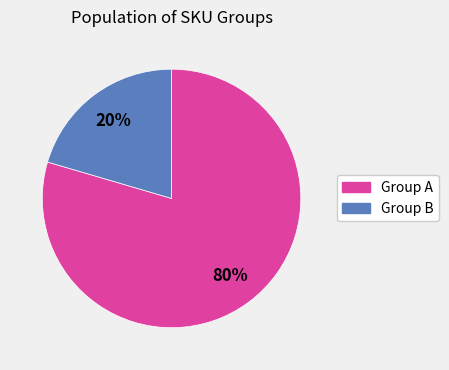

To the nearest percent, what is the average slice percentage?

50%